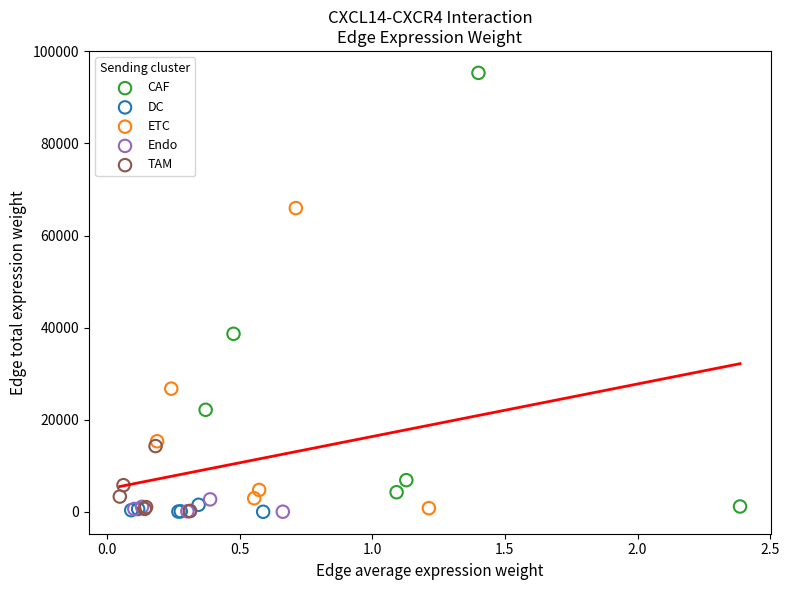

What are all the series names shown in the legend?

CAF, DC, ETC, Endo, TAM